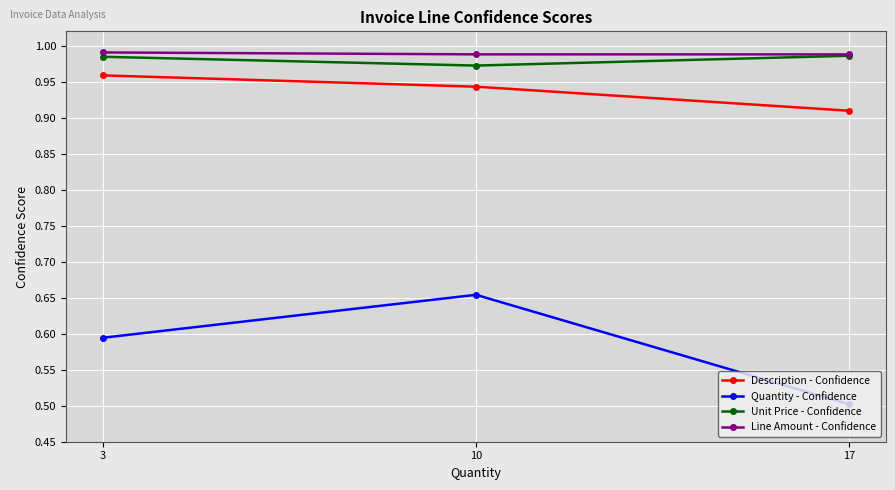

Which category has the lowest value in the Quantity - Confidence series?

17